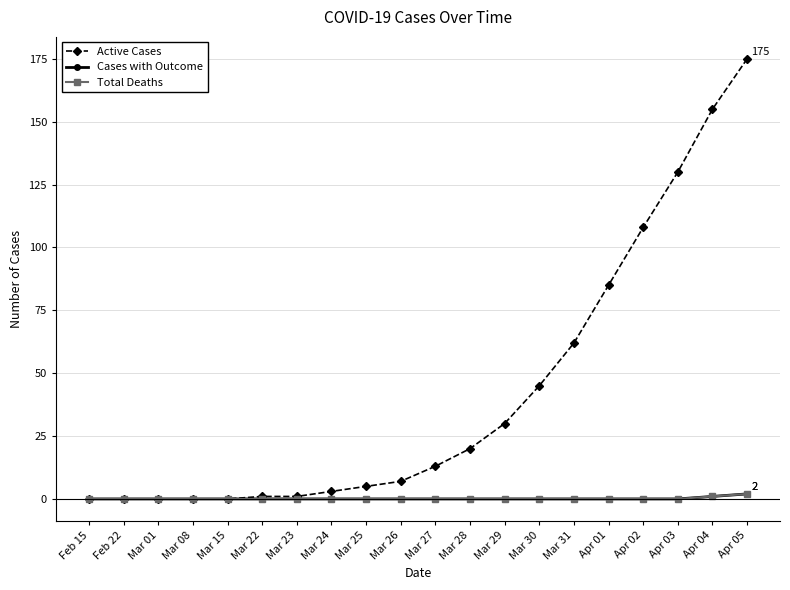

What is the value of the Active Cases point at the 14th from the left?

45